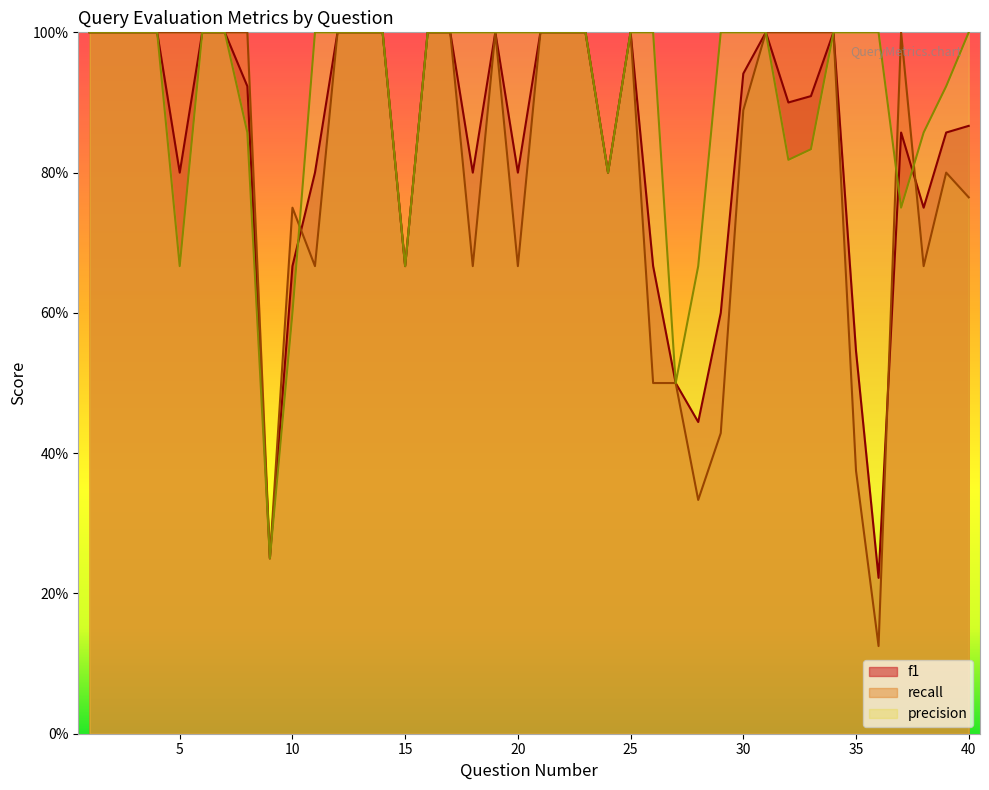

What is the minimum value shown in the chart?

0.1